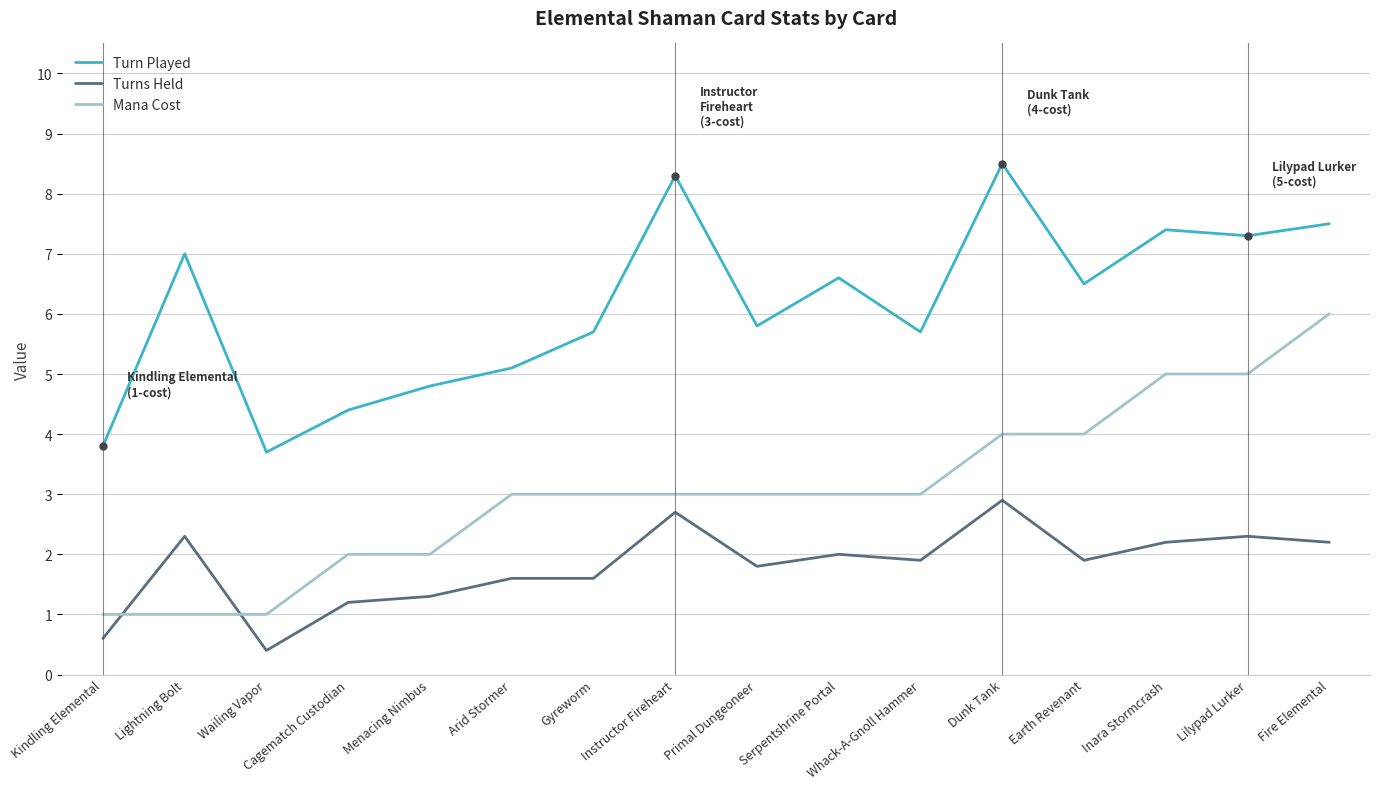

What is the difference between the second highest and second lowest values in the Turn Played series?

4.5